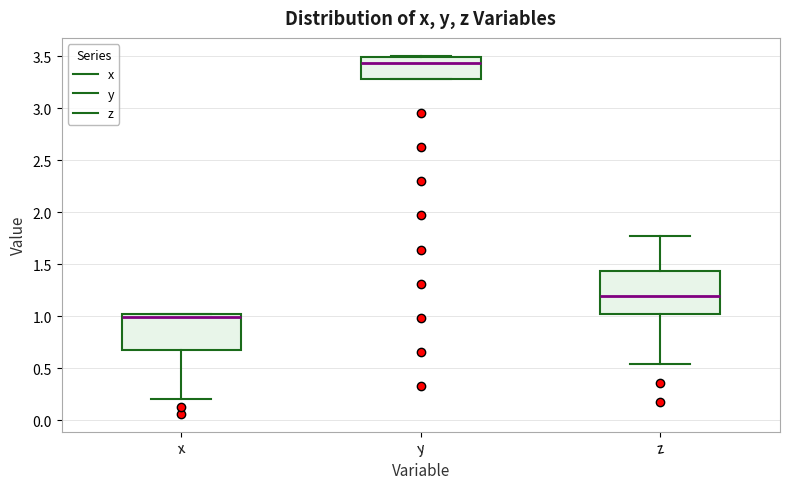

Reading left to right, read every box against the y-axis: the position of its median line, the range the box covers, and the ends of its whiskers. The values are not printed on the chart, so give them approximately, as read against the axis.

x: median 1.00 (just below the box's upper edge), box 0.70 to 1.00, whiskers 0.20 to 1.00
y: median 3.45, box 3.30 to 3.50, whiskers 3.30 to 3.50
z: median 1.20, box 1.00 to 1.45, whiskers 0.55 to 1.80